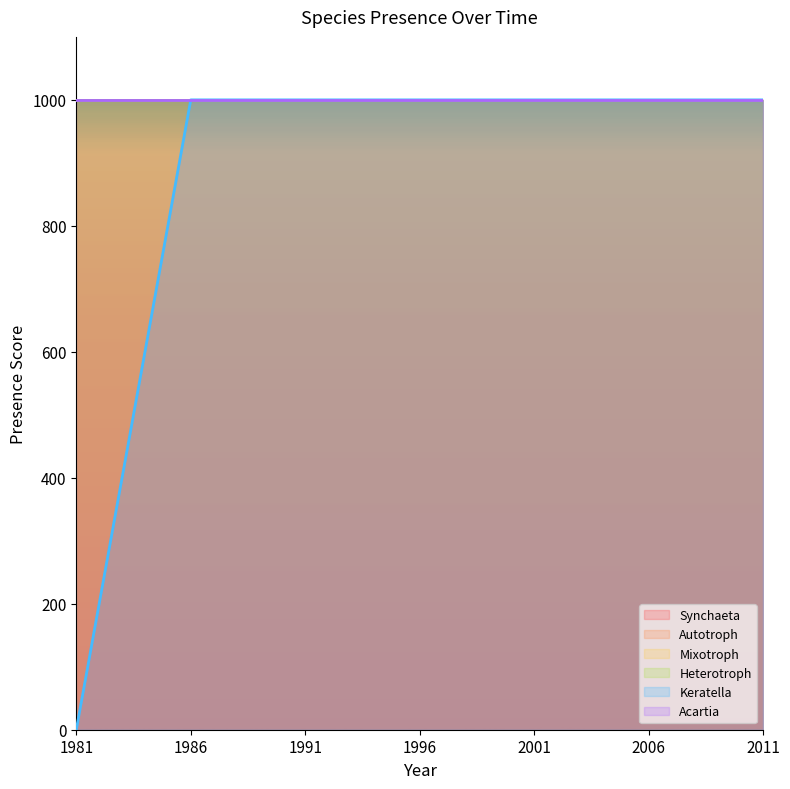

Reading right to left, transcribe all the data shown in this chart.

Synchaeta: 1000	1000	1000	1000	1000	1000	1000
Autotroph: 1000	1000	1000	1000	1000	1000	1000
Mixotroph: 1000	1000	1000	1000	1000	1000	1000
Heterotroph: 1000	1000	1000	1000	1000	1000	1000
Keratella: 1000	1000	1000	1000	1000	1000	0
Acartia: 1000	1000	1000	1000	1000	1000	1000